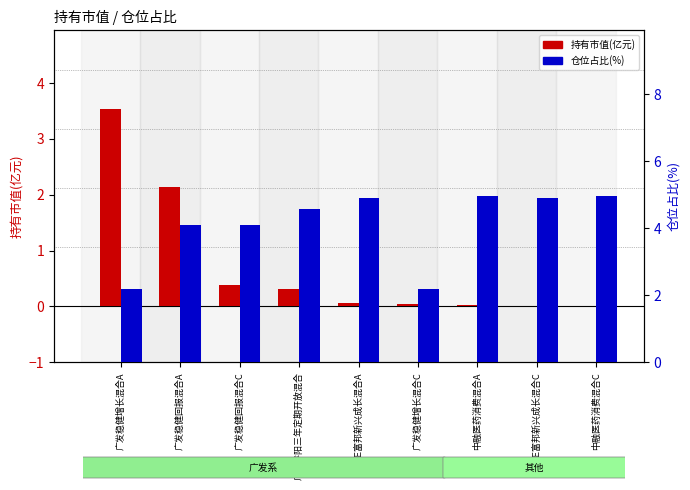

What is the difference between the maximum and minimum values in the 仓位占比 series?

2.8